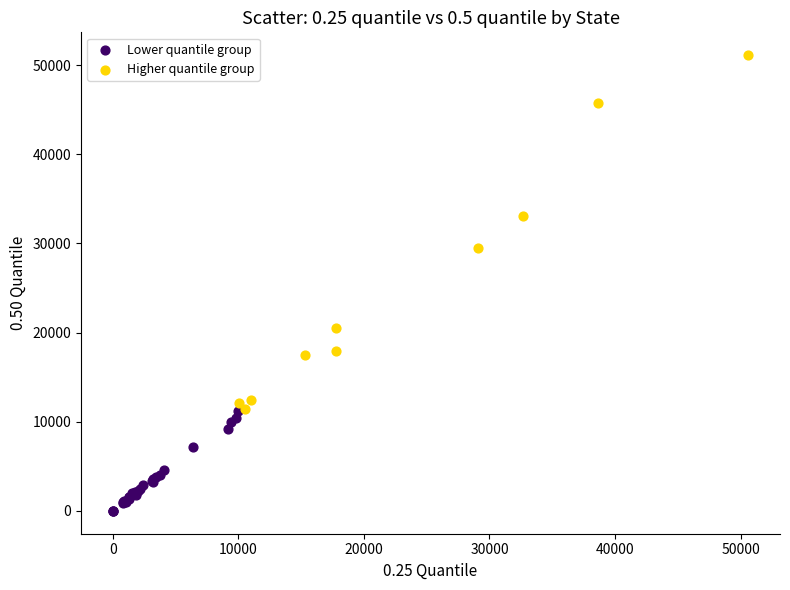

Which series contains the highest Y value?

Higher quantile group